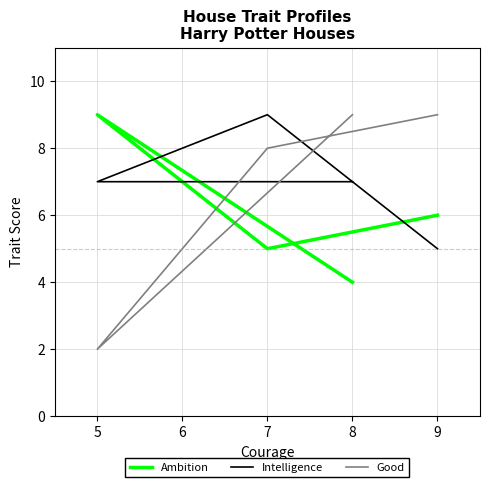

Where is Good nearest to the value 5?

7